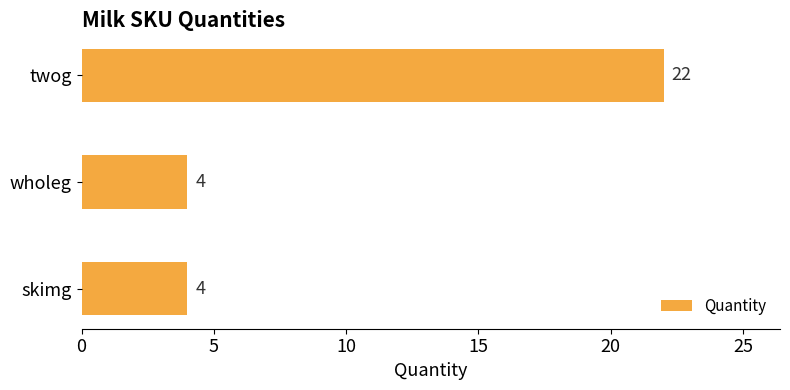

What is the minimum value shown in the chart?

4